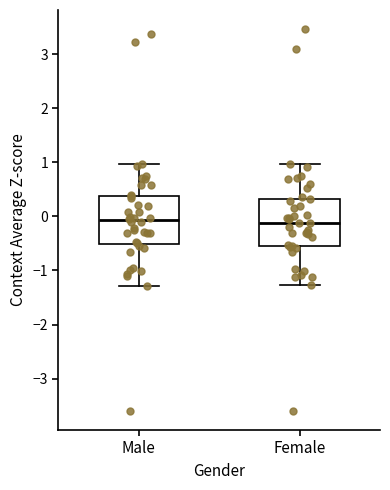

Reading left to right, transcribe this box plot: for each box, give where its median line is, the range the box spans, and where its two whiskers end, as read against the y-axis. The values are not printed on the chart, so give them approximately, as read against the axis.

Male: median -0.1, box -0.5 to 0.4, whiskers -1.3 to 1.0
Female: median -0.1, box -0.5 to 0.3, whiskers -1.3 to 1.0